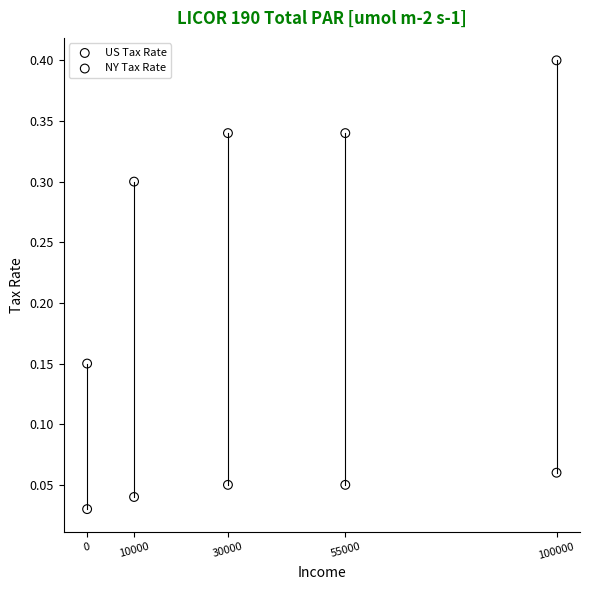

Which series has the largest Y range (max minus min)?

US Tax Rate